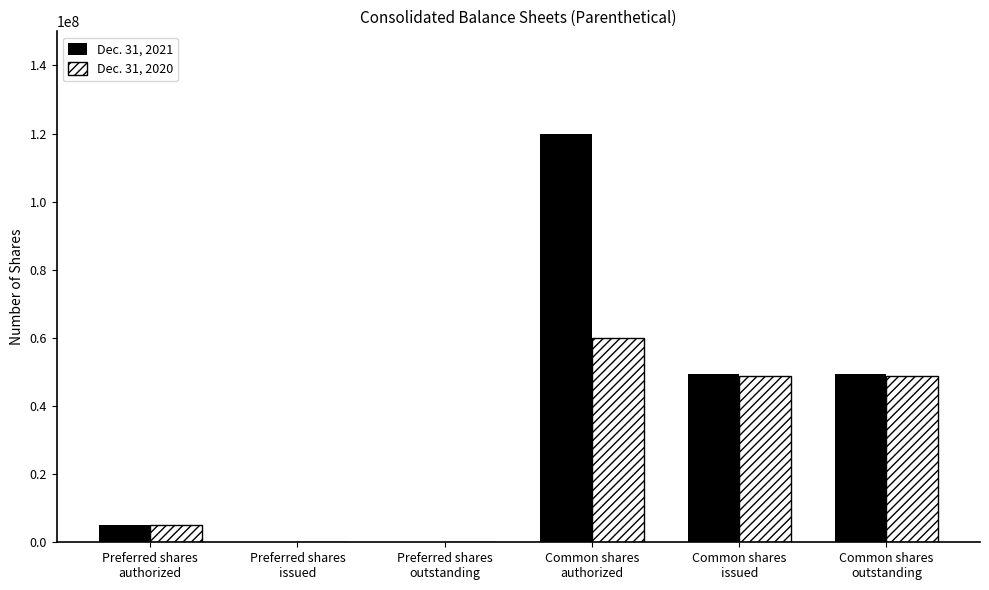

At which label does Dec. 31, 2020 first exceed 48802000?

Common shares
authorized